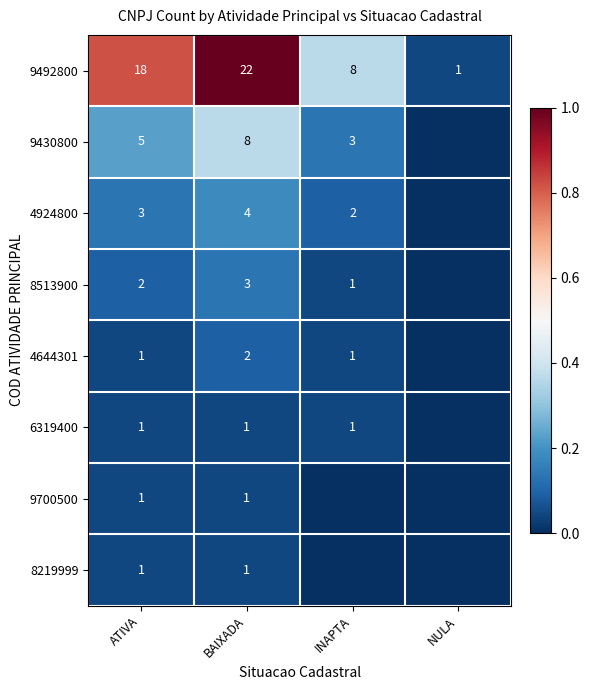

True or false: 4644301 has a value of 0 at ATIVA.

False